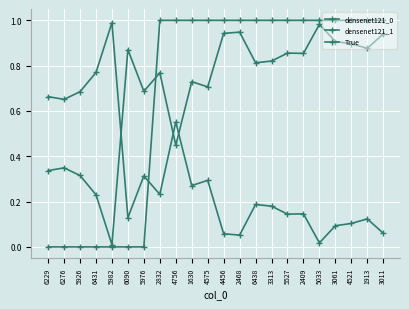

Does the chart have visible grid lines?

Yes